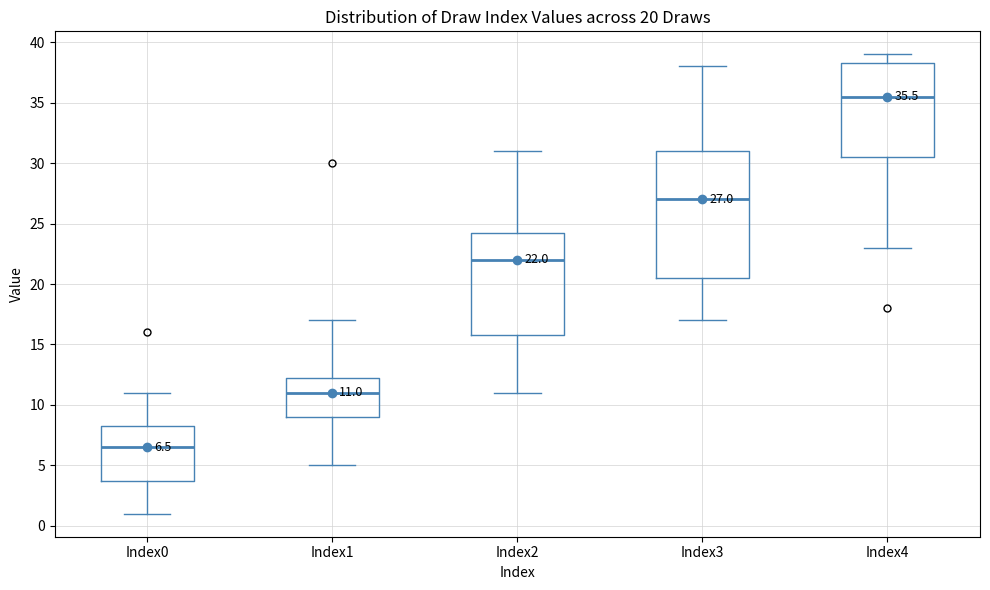

Which box's median line is the lowest?

Index0